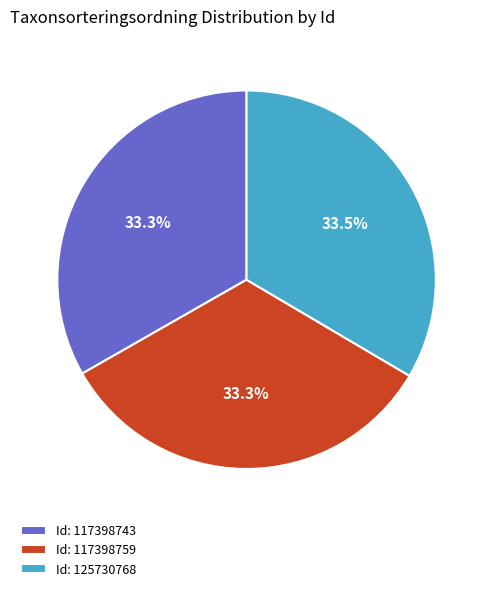

Does Id: 117398743 account for over 50% of the chart?

No